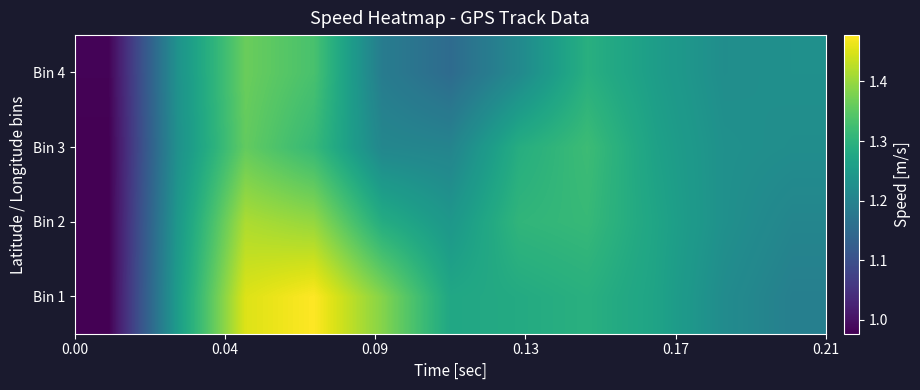

Reading left to right, what are all the values shown in this chart?

Bin 1: 1.0	1.3	1.5	1.5	1.4	1.3	1.3	1.3	1.3	1.2	1.2
Bin 2: 1.0	1.2	1.4	1.4	1.3	1.2	1.3	1.3	1.3	1.2	1.2
Bin 3: 1.0	1.2	1.4	1.3	1.2	1.2	1.3	1.3	1.3	1.2	1.2
Bin 4: 1.0	1.2	1.4	1.3	1.2	1.2	1.2	1.3	1.3	1.2	1.2